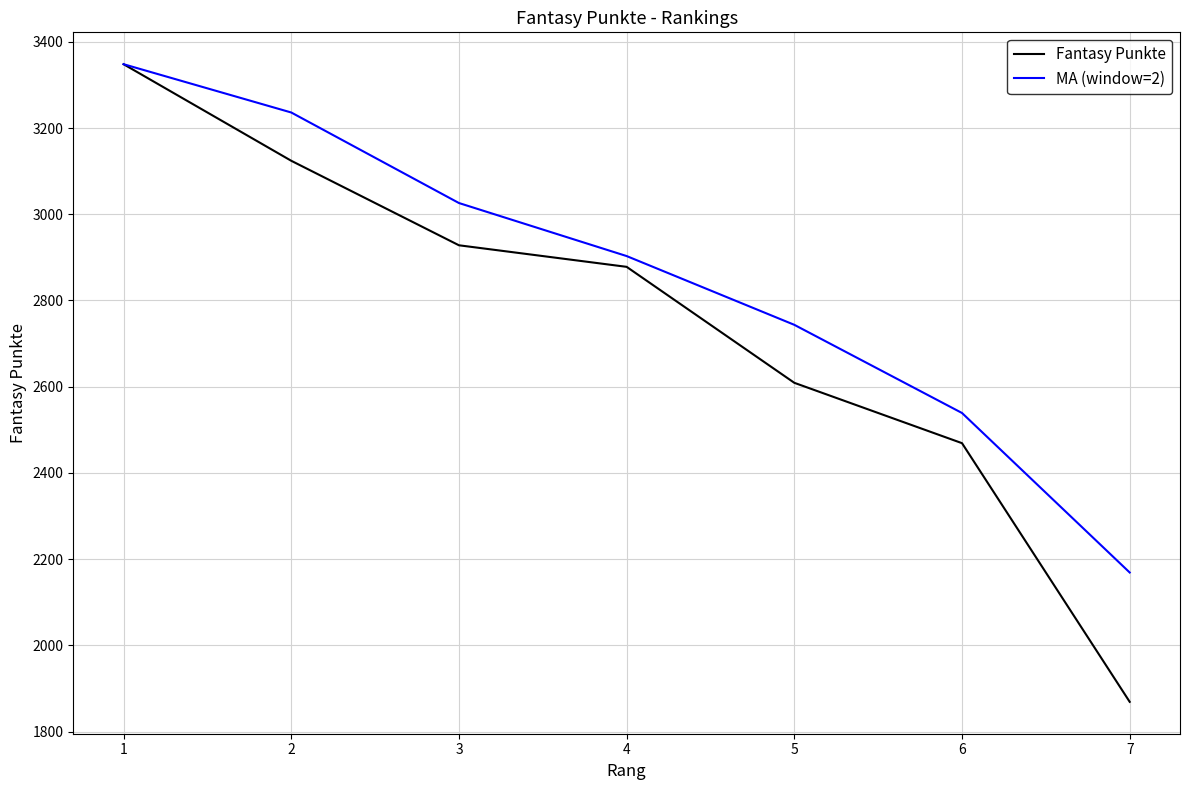

Which series has the largest range (max minus min)?

Fantasy Punkte